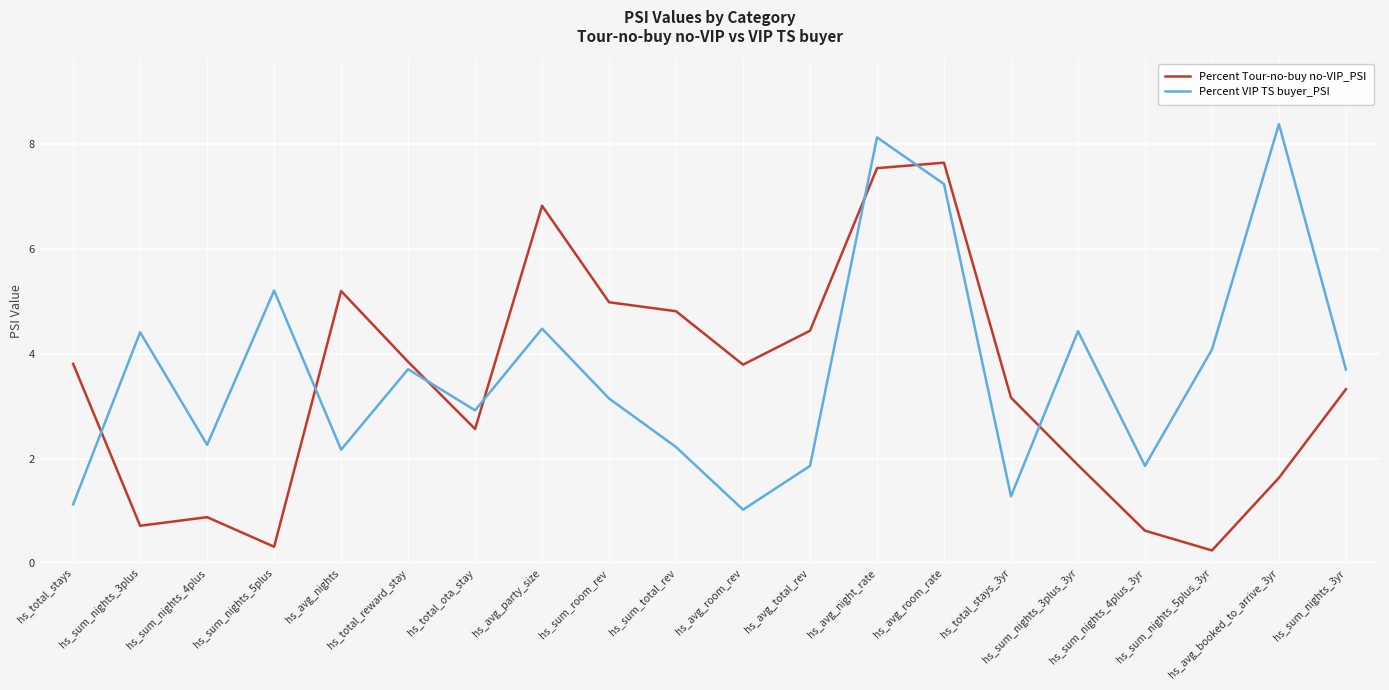

At which label does Percent VIP TS buyer_PSI reach its minimum?

hs_avg_room_rev